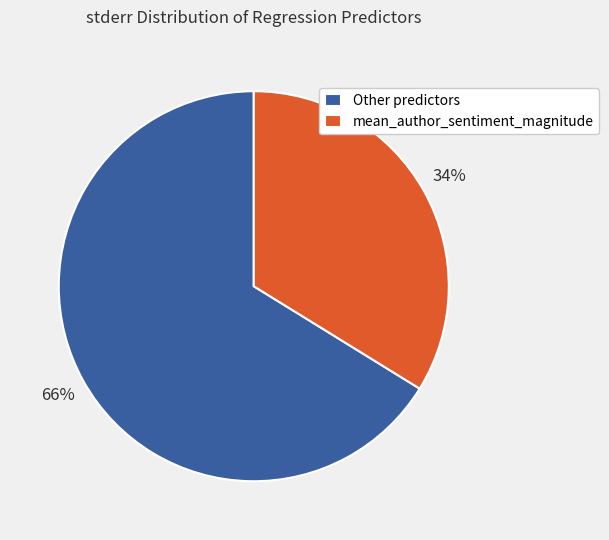

What is the largest slice in the pie chart?

Other predictors